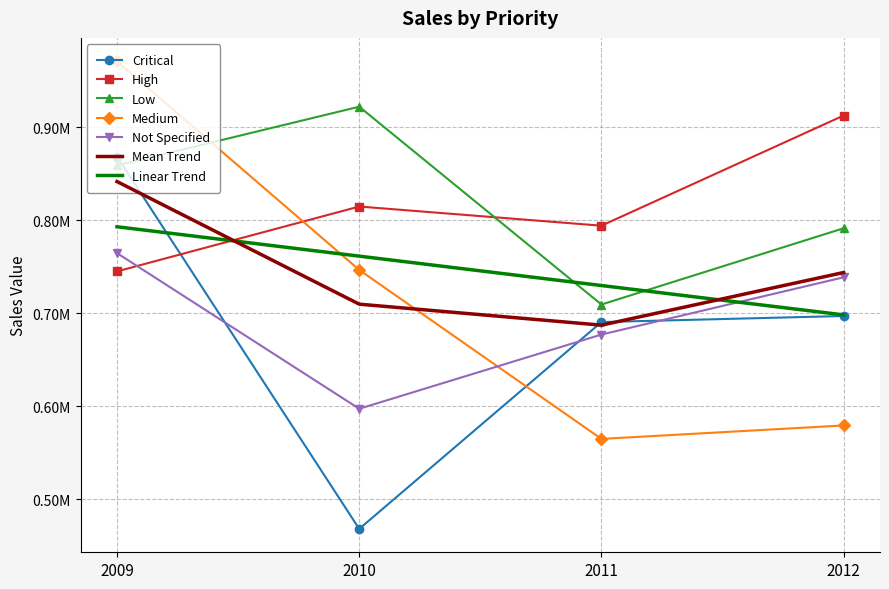

What is the minimum value shown in the chart?

468198.9